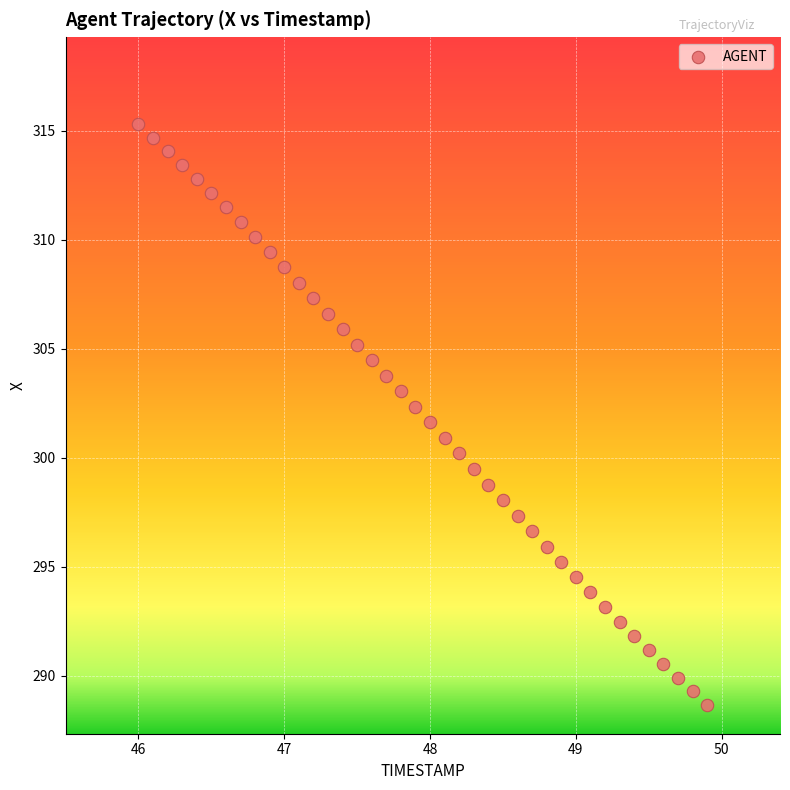

What is the range of Y values (max minus min)?

26.6